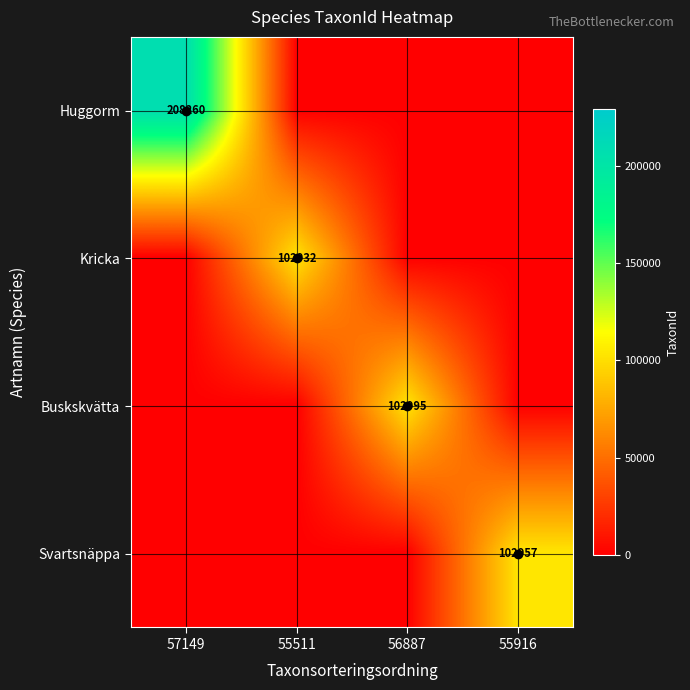

What is the total value across all series at 56887?

102995